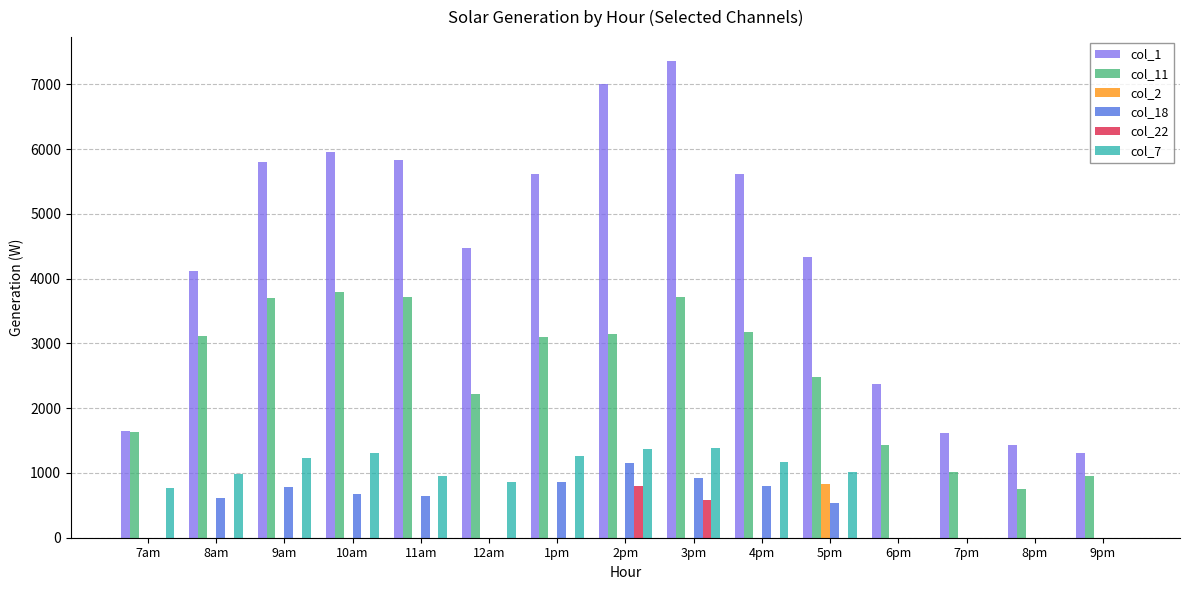

Which series changed the most between 8am and 6pm?

col_1